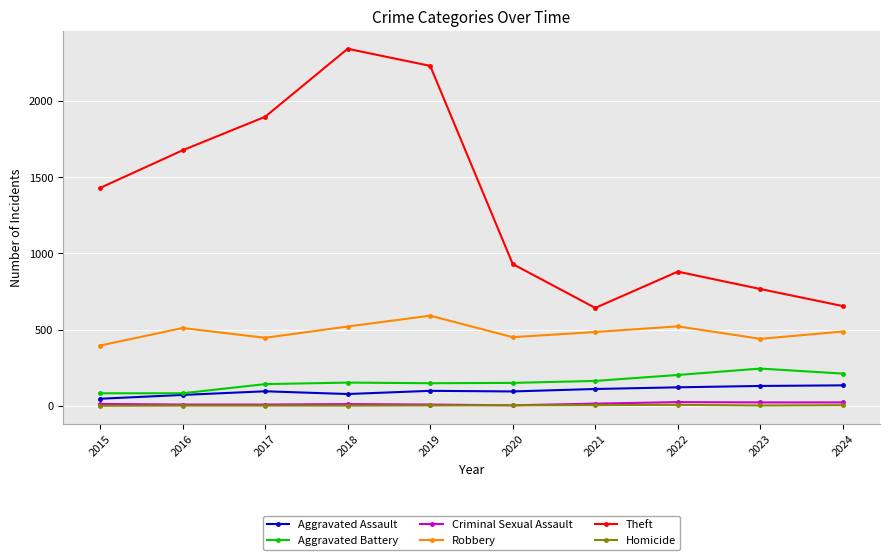

What is the total value across all series at 2022?

1754